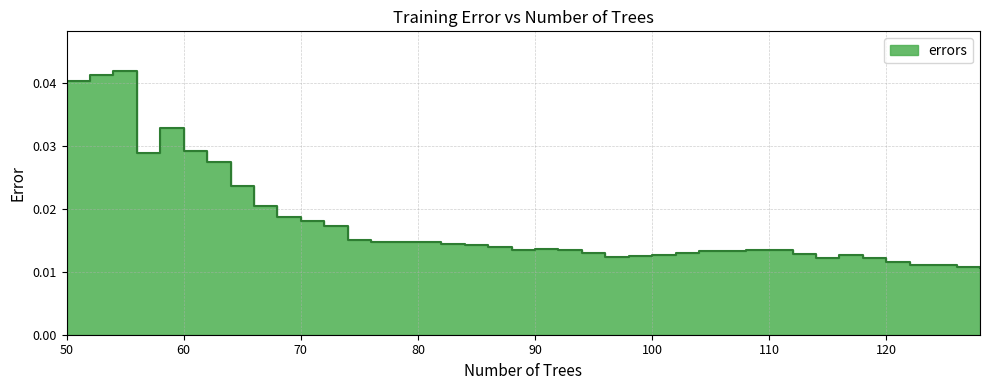

Where is the first local minimum?

56